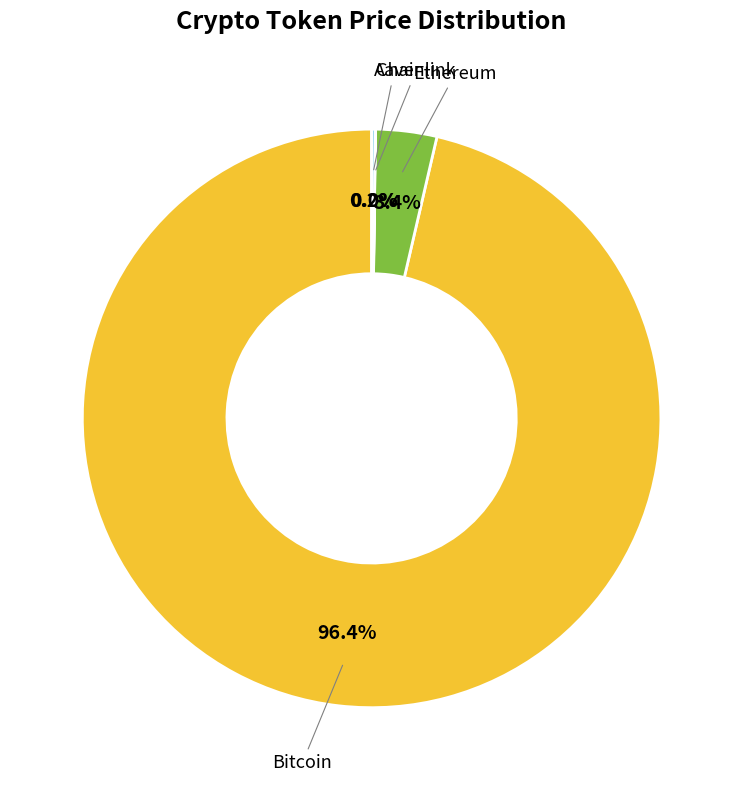

Does any single category account for the majority?

Yes